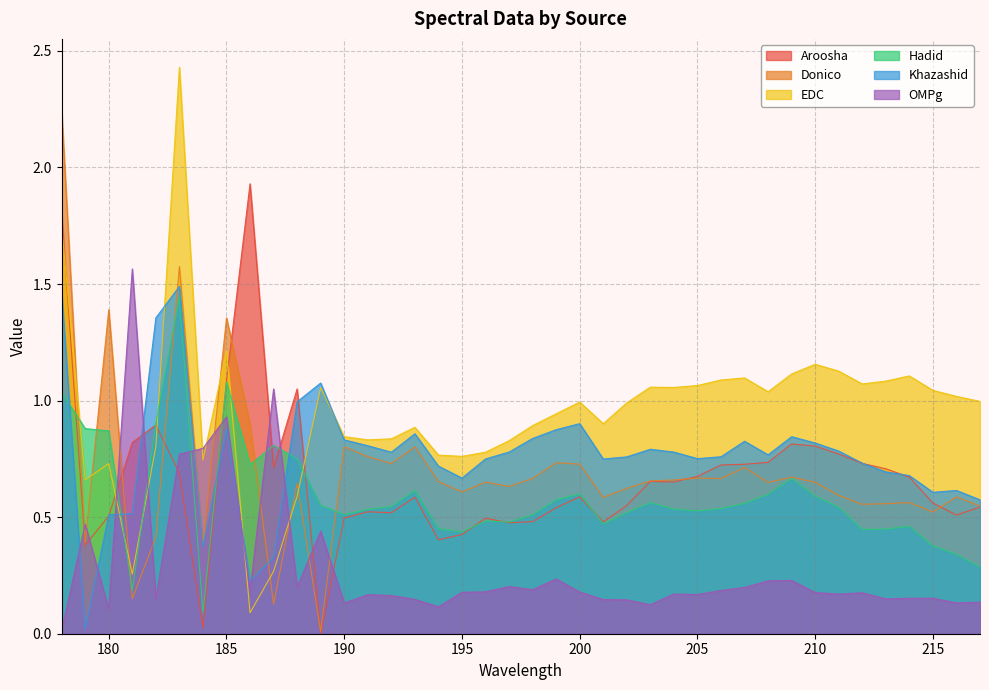

Count the number of data series in this chart.

6